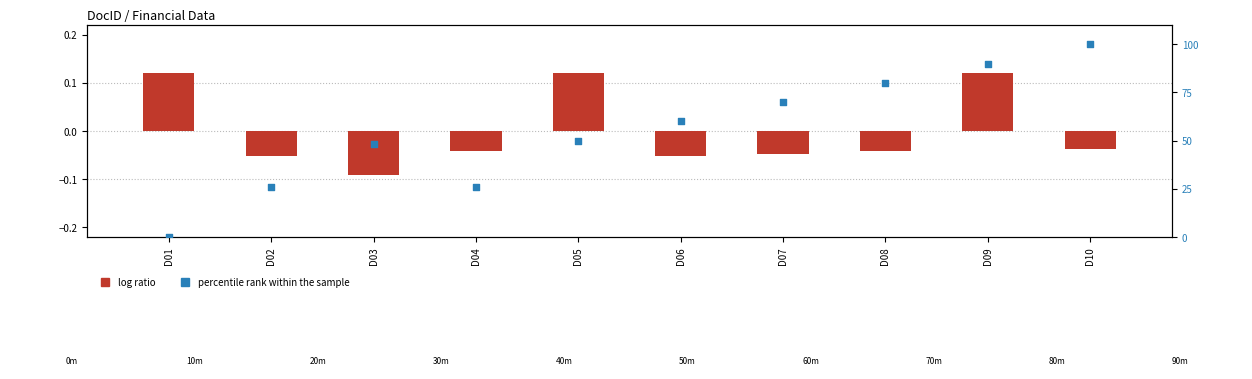

Which series has the largest Y range (max minus min)?

percentile rank within the sample